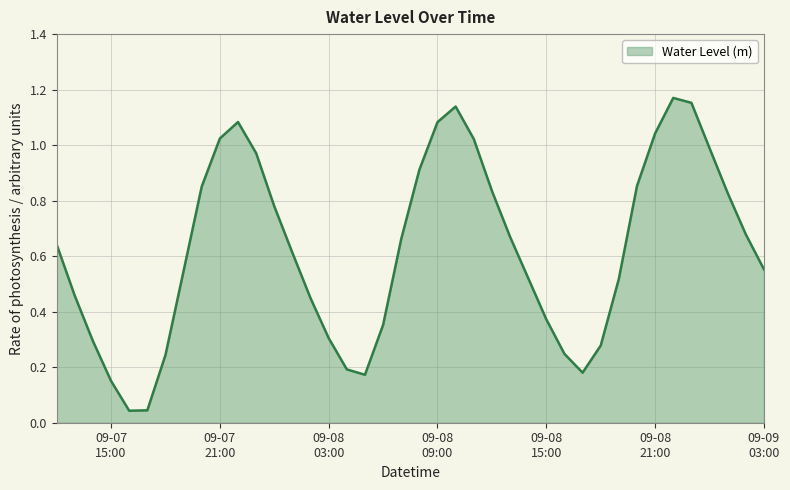

Reading left to right, list all the values displayed in this chart.

0.6	0.5	0.3	0.2	0.0	0.0	0.2	0.5	0.9	1.0	1.1	1.0	0.8	0.6	0.4	0.3	0.2	0.2	0.4	0.7	0.9	1.1	1.1	1.0	0.8	0.7	0.5	0.4	0.2	0.2	0.3	0.5	0.9	1.0	1.2	1.2	1.0	0.8	0.7	0.6